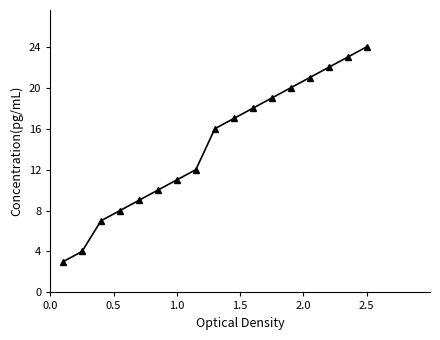

Reading right to left, transcribe all the data shown in this chart.

24	23	22	21	20	19	18	17	16	12	11	10	9	8	7	4	3